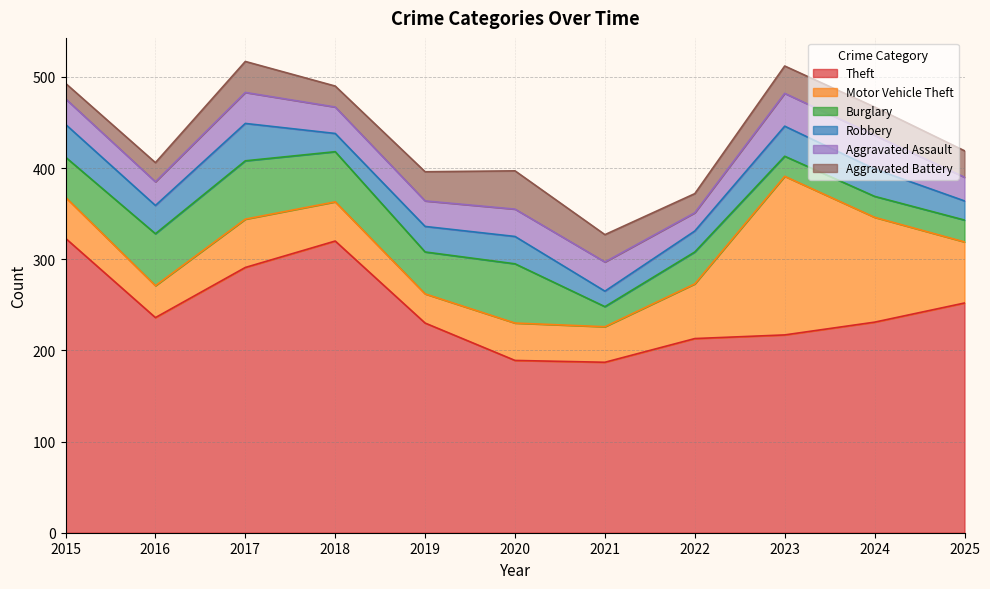

After their last crossing, which series has the higher values: Burglary or Aggravated Assault?

Aggravated Assault